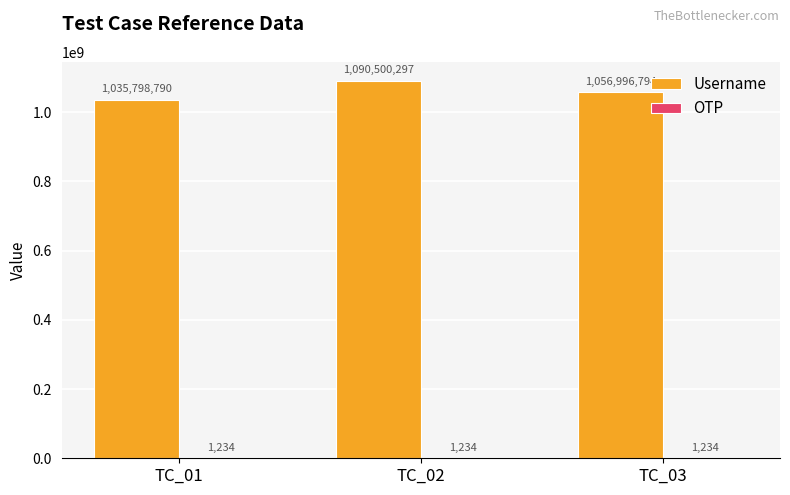

At which label is Username closest to 1063149543?

TC_03